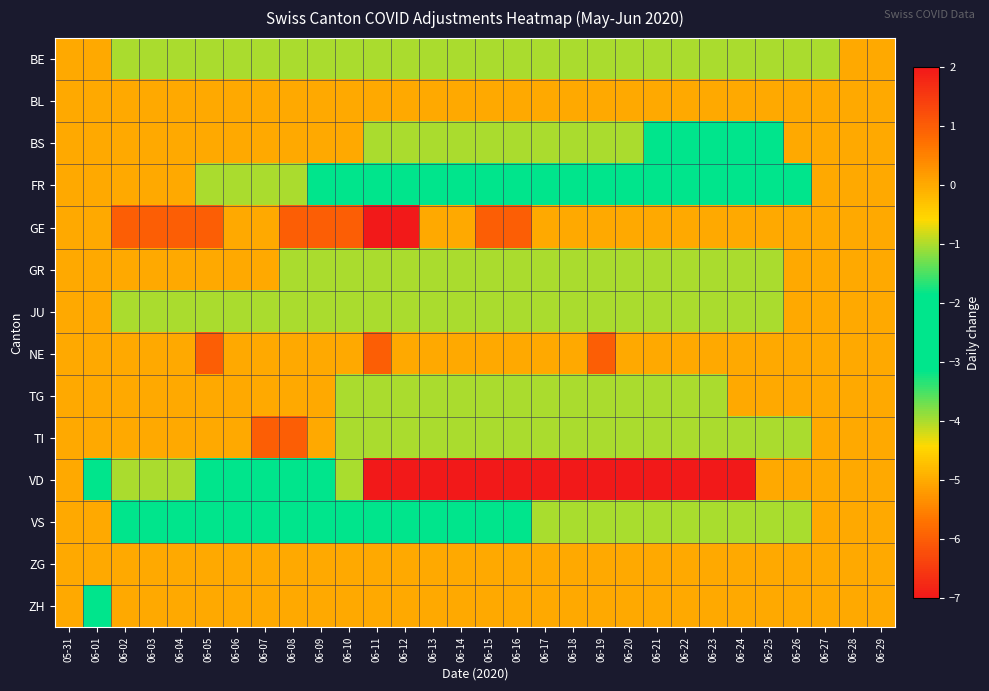

Reading left to right, list all the values displayed in this chart.

BE: 05-31=0	06-01=0	06-02=-1	06-03=-1	06-04=-1	06-05=-1	06-06=-1	06-07=-1	06-08=-1	06-09=-1	06-10=-1	06-11=-1	06-12=-1	06-13=-1	06-14=-1	06-15=-1	06-16=-1	06-17=-1	06-18=-1	06-19=-1	06-20=-1	06-21=-1	06-22=-1	06-23=-1	06-24=-1	06-25=-1	06-26=-1	06-27=-1	06-28=0	06-29=0
BL: 05-31=0	06-01=0	06-02=0	06-03=0	06-04=0	06-05=0	06-06=0	06-07=0	06-08=0	06-09=0	06-10=0	06-11=0	06-12=0	06-13=0	06-14=0	06-15=0	06-16=0	06-17=0	06-18=0	06-19=0	06-20=0	06-21=0	06-22=0	06-23=0	06-24=0	06-25=0	06-26=0	06-27=0	06-28=0	06-29=0
BS: 05-31=0	06-01=0	06-02=0	06-03=0	06-04=0	06-05=0	06-06=0	06-07=0	06-08=0	06-09=0	06-10=0	06-11=-1	06-12=-1	06-13=-1	06-14=-1	06-15=-1	06-16=-1	06-17=-1	06-18=-1	06-19=-1	06-20=-1	06-21=-2	06-22=-2	06-23=-2	06-24=-2	06-25=-2	06-26=0	06-27=0	06-28=0	06-29=0
FR: 05-31=0	06-01=0	06-02=0	06-03=0	06-04=0	06-05=-1	06-06=-1	06-07=-1	06-08=-1	06-09=-2	06-10=-2	06-11=-2	06-12=-2	06-13=-2	06-14=-2	06-15=-2	06-16=-2	06-17=-2	06-18=-3	06-19=-3	06-20=-3	06-21=-3	06-22=-3	06-23=-3	06-24=-3	06-25=-3	06-26=-3	06-27=0	06-28=0	06-29=0
GE: 05-31=0	06-01=0	06-02=1	06-03=1	06-04=1	06-05=1	06-06=0	06-07=0	06-08=1	06-09=1	06-10=1	06-11=2	06-12=2	06-13=0	06-14=0	06-15=1	06-16=1	06-17=0	06-18=0	06-19=0	06-20=0	06-21=0	06-22=0	06-23=0	06-24=0	06-25=0	06-26=0	06-27=0	06-28=0	06-29=0
GR: 05-31=0	06-01=0	06-02=0	06-03=0	06-04=0	06-05=0	06-06=0	06-07=0	06-08=-1	06-09=-1	06-10=-1	06-11=-1	06-12=-1	06-13=-1	06-14=-1	06-15=-1	06-16=-1	06-17=-1	06-18=-1	06-19=-1	06-20=-1	06-21=-1	06-22=-1	06-23=-1	06-24=-1	06-25=-1	06-26=0	06-27=0	06-28=0	06-29=0
JU: 05-31=0	06-01=0	06-02=-1	06-03=-1	06-04=-1	06-05=-1	06-06=-1	06-07=-1	06-08=-1	06-09=-1	06-10=-1	06-11=-1	06-12=-1	06-13=-1	06-14=-1	06-15=-1	06-16=-1	06-17=-1	06-18=-1	06-19=-1	06-20=-1	06-21=-1	06-22=-1	06-23=-1	06-24=-1	06-25=-1	06-26=0	06-27=0	06-28=0	06-29=0
NE: 05-31=0	06-01=0	06-02=0	06-03=0	06-04=0	06-05=1	06-06=0	06-07=0	06-08=0	06-09=0	06-10=0	06-11=1	06-12=0	06-13=0	06-14=0	06-15=0	06-16=0	06-17=0	06-18=0	06-19=1	06-20=0	06-21=0	06-22=0	06-23=0	06-24=0	06-25=0	06-26=0	06-27=0	06-28=0	06-29=0
TG: 05-31=0	06-01=0	06-02=0	06-03=0	06-04=0	06-05=0	06-06=0	06-07=0	06-08=0	06-09=0	06-10=-1	06-11=-1	06-12=-1	06-13=-1	06-14=-1	06-15=-1	06-16=-1	06-17=-1	06-18=-1	06-19=-1	06-20=-1	06-21=-1	06-22=-1	06-23=-1	06-24=0	06-25=0	06-26=0	06-27=0	06-28=0	06-29=0
TI: 05-31=0	06-01=0	06-02=0	06-03=0	06-04=0	06-05=0	06-06=0	06-07=1	06-08=1	06-09=0	06-10=-1	06-11=-1	06-12=-1	06-13=-1	06-14=-1	06-15=-1	06-16=-1	06-17=-1	06-18=-1	06-19=-1	06-20=-1	06-21=-1	06-22=-1	06-23=-1	06-24=-1	06-25=-1	06-26=-1	06-27=0	06-28=0	06-29=0
VD: 05-31=0	06-01=-2	06-02=-1	06-03=-1	06-04=-1	06-05=-2	06-06=-2	06-07=-2	06-08=-3	06-09=-3	06-10=-4	06-11=-7	06-12=-7	06-13=-7	06-14=-7	06-15=-7	06-16=-7	06-17=-7	06-18=-7	06-19=-7	06-20=-7	06-21=-7	06-22=-7	06-23=-7	06-24=-7	06-25=0	06-26=0	06-27=0	06-28=0	06-29=0
VS: 05-31=0	06-01=0	06-02=-2	06-03=-2	06-04=-2	06-05=-2	06-06=-2	06-07=-2	06-08=-2	06-09=-2	06-10=-2	06-11=-2	06-12=-2	06-13=-3	06-14=-3	06-15=-3	06-16=-3	06-17=-4	06-18=-4	06-19=-4	06-20=-4	06-21=-4	06-22=-4	06-23=-4	06-24=-4	06-25=-4	06-26=-4	06-27=0	06-28=0	06-29=0
ZG: 05-31=0	06-01=0	06-02=0	06-03=0	06-04=0	06-05=0	06-06=0	06-07=0	06-08=0	06-09=0	06-10=0	06-11=0	06-12=0	06-13=0	06-14=0	06-15=0	06-16=0	06-17=0	06-18=0	06-19=0	06-20=0	06-21=0	06-22=0	06-23=0	06-24=0	06-25=0	06-26=0	06-27=0	06-28=0	06-29=0
ZH: 05-31=0	06-01=-2	06-02=0	06-03=0	06-04=0	06-05=0	06-06=0	06-07=0	06-08=0	06-09=0	06-10=0	06-11=0	06-12=0	06-13=0	06-14=0	06-15=0	06-16=0	06-17=0	06-18=0	06-19=0	06-20=0	06-21=0	06-22=0	06-23=0	06-24=0	06-25=0	06-26=0	06-27=0	06-28=0	06-29=0